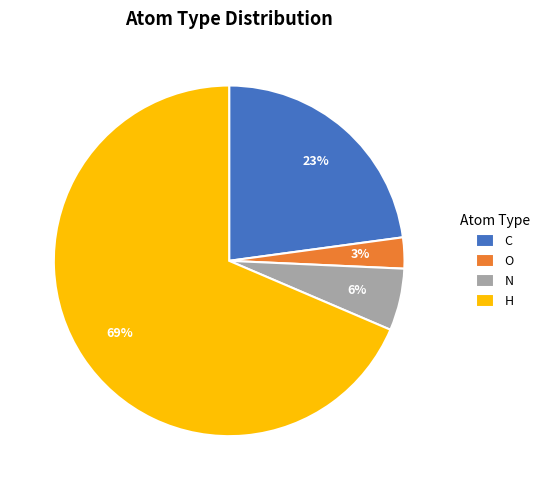

How many slices are in this pie chart?

4